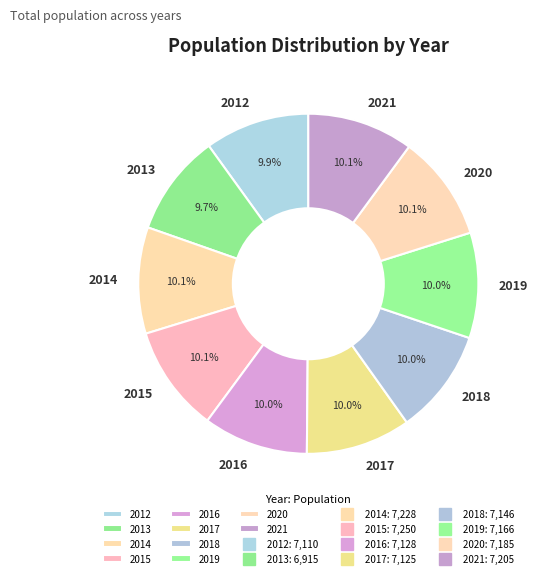

The 2018 slice represents 17% of the pie. True or false?

False